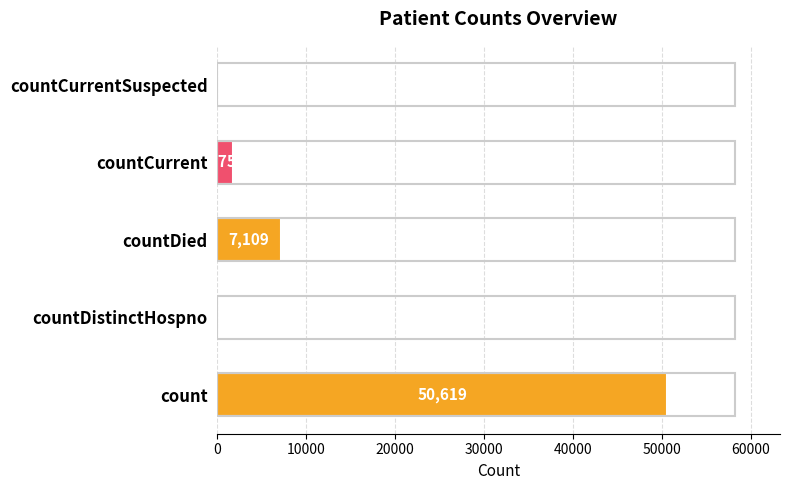

The chart shows a value of 32789 at count. True or false?

False